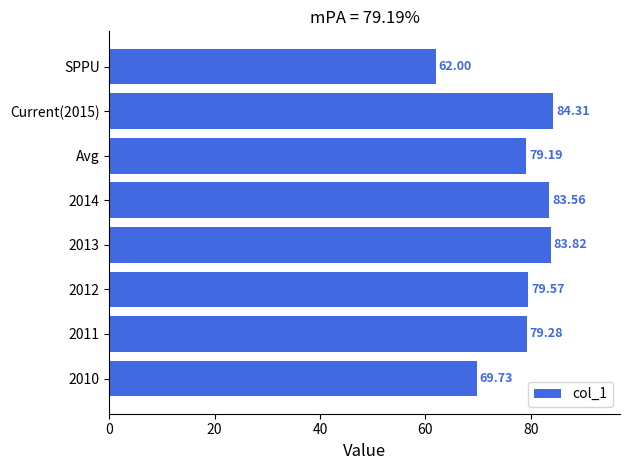

List the labels in order of value, largest first.

Current(2015), 2013, 2014, 2012, 2011, Avg, 2010, SPPU